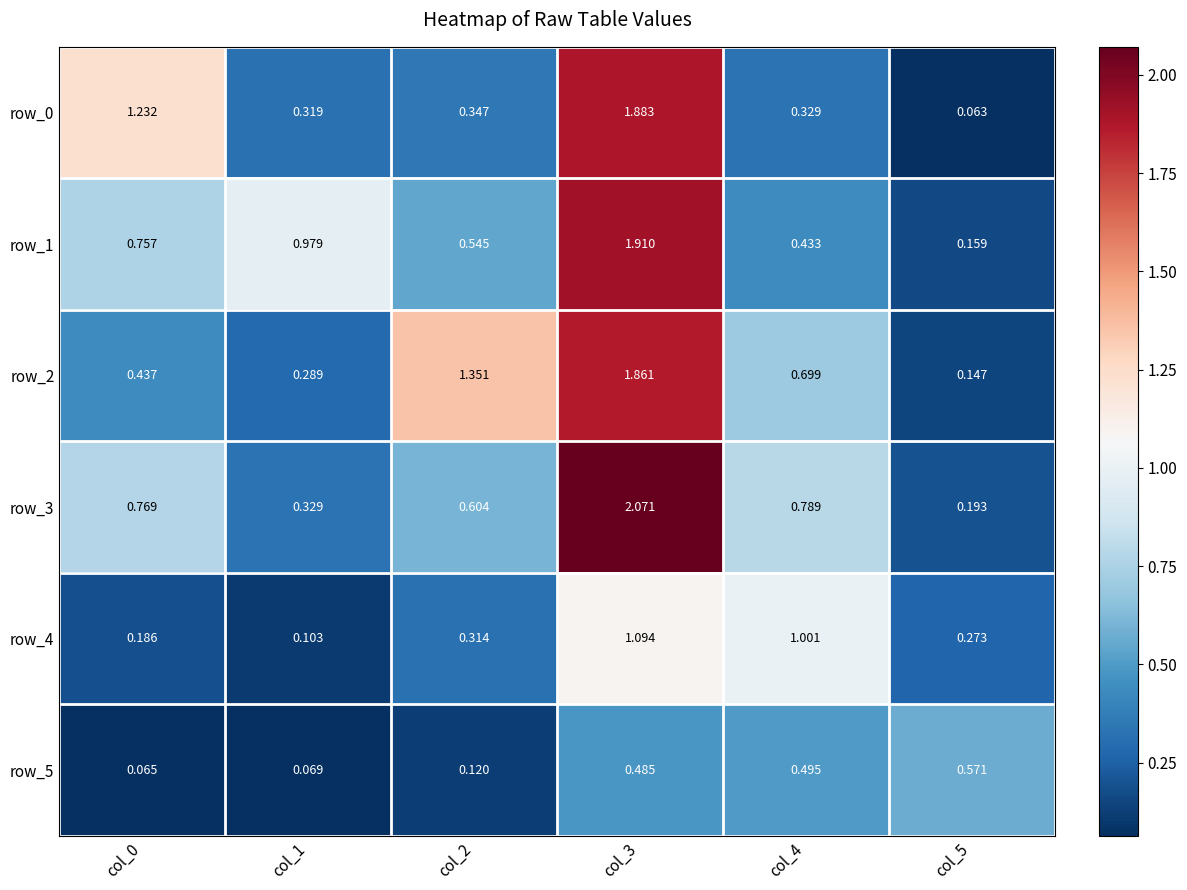

Is the value of row_5 at col_1 greater than the value of row_1 at col_4?

No